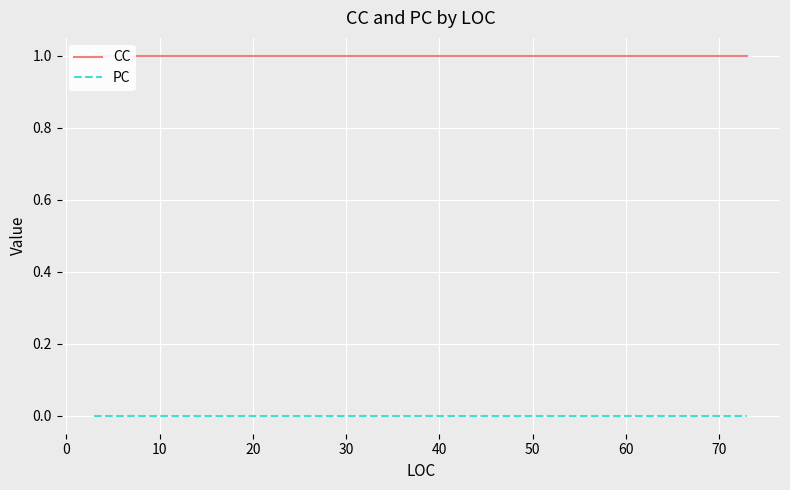

At 0, list the series in order from smallest to largest.

PC, CC